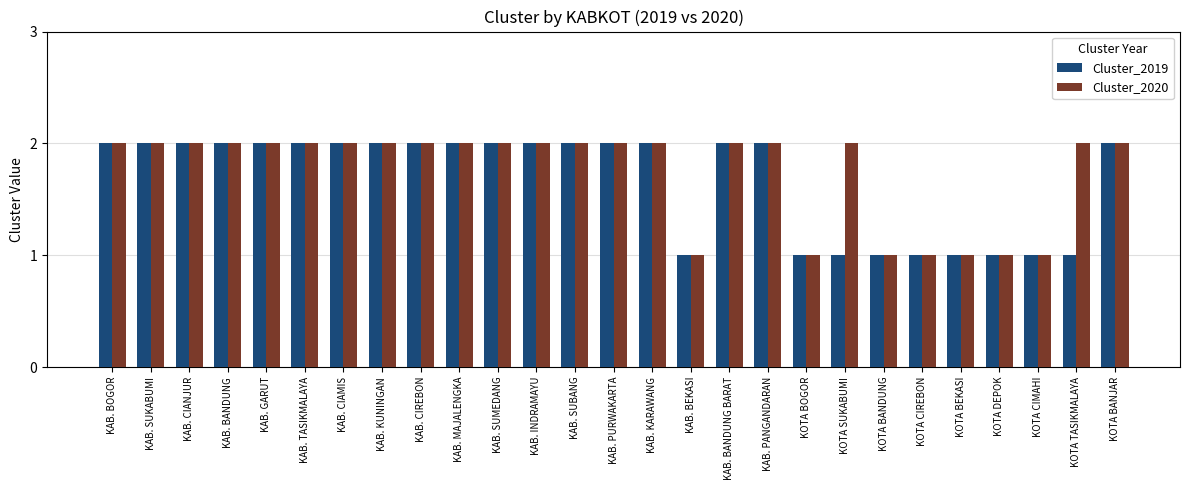

What is the sum of the Cluster_2020 values at KAB. CIANJUR and KOTA BEKASI?

3